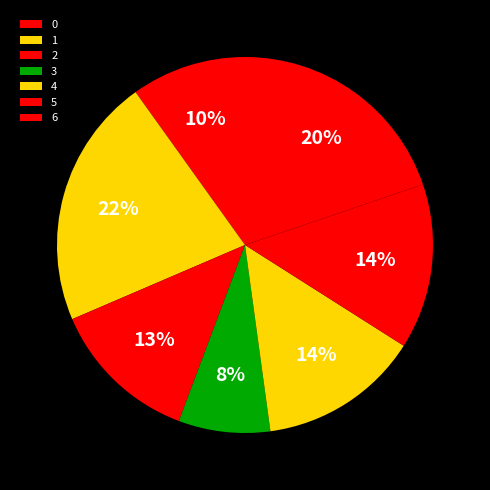

Is it true that 3 is 1% of the pie?

False